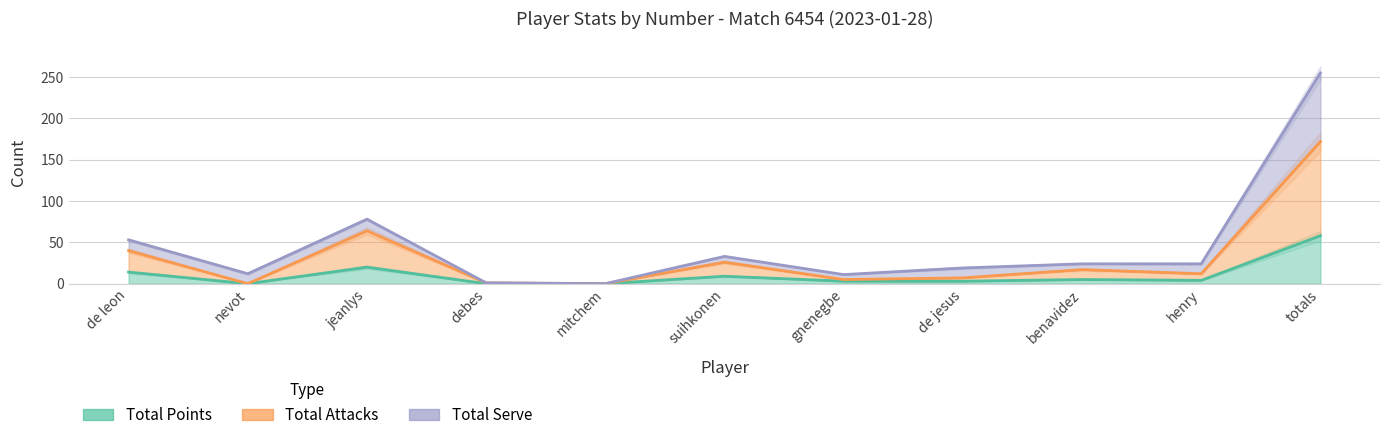

Which series has the largest range (max minus min)?

Total Attacks